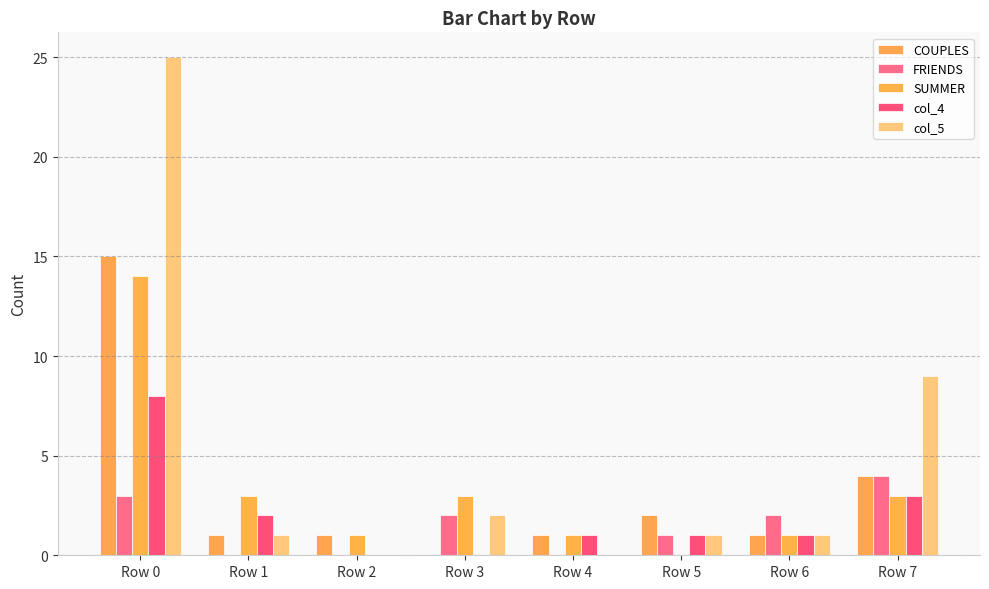

Between Row 2 and Row 5, which series saw the biggest shift?

COUPLES